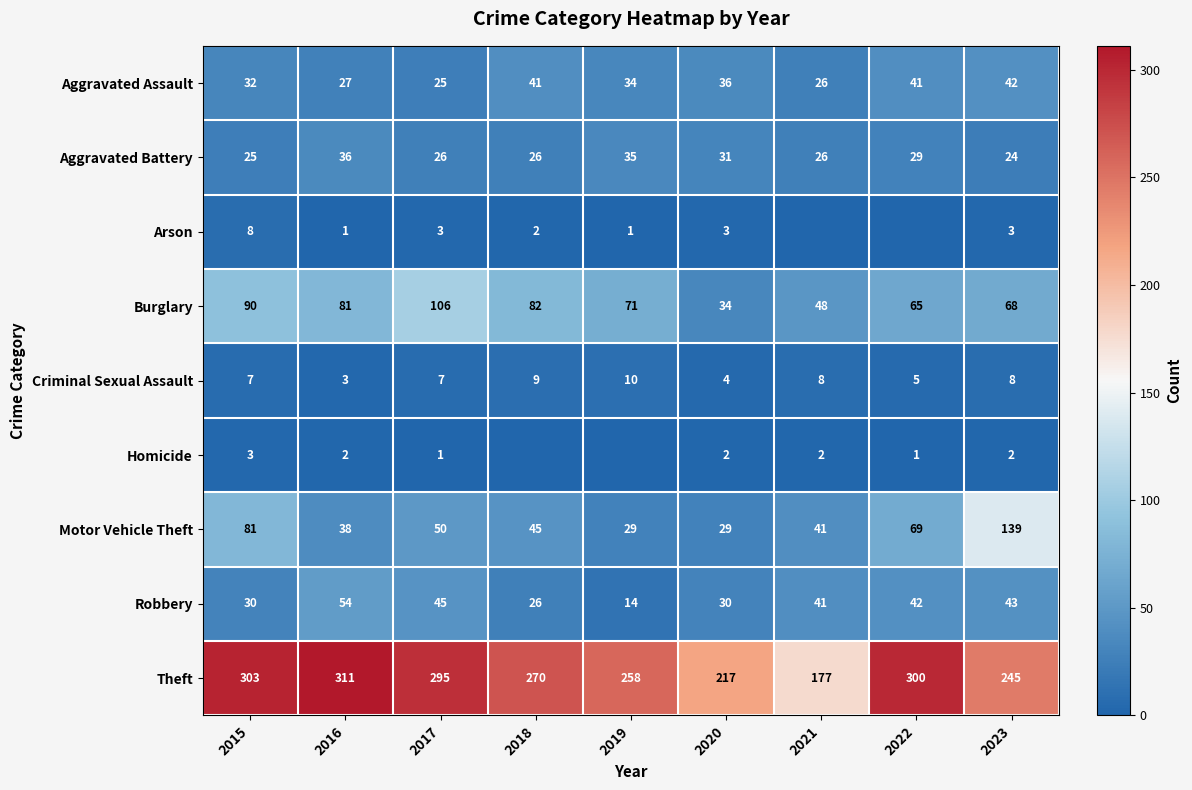

Which label corresponds to the smallest value in the chart?

2021